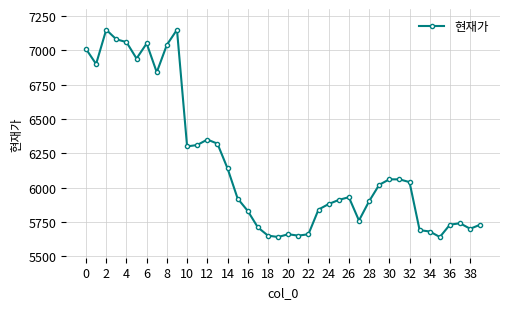

What is the value of the 25th point from the left?

5880